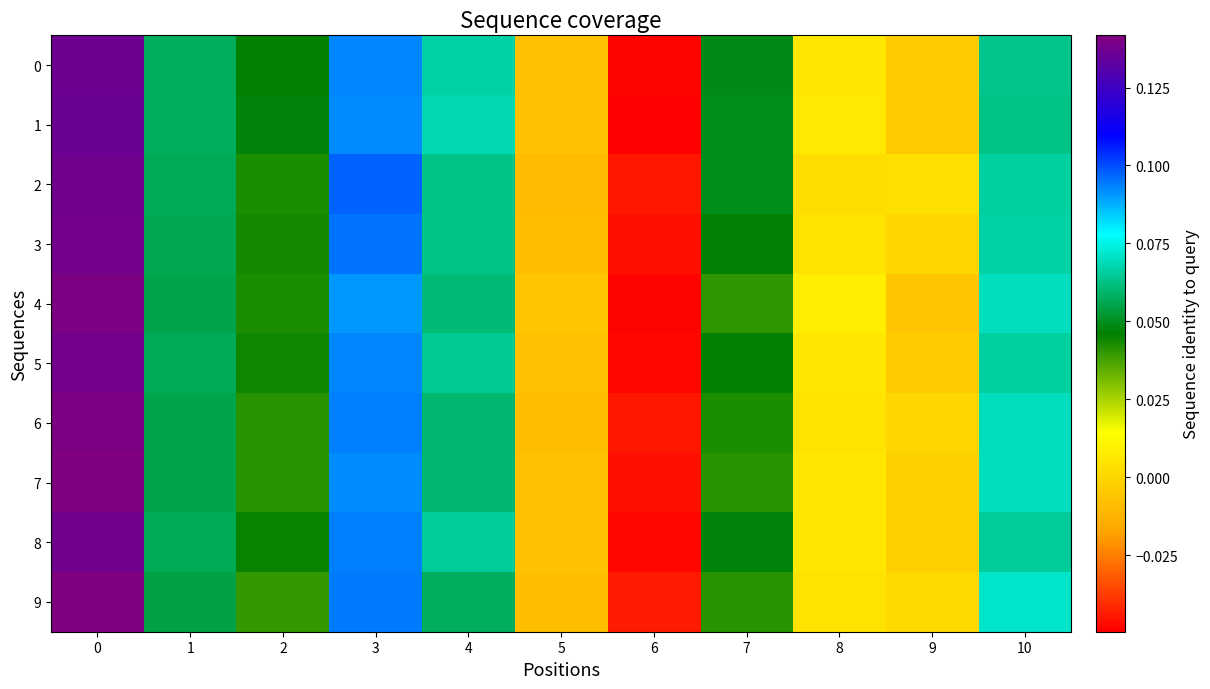

Reading left to right, list all the values displayed in this chart.

row_0: 0=0.1	1=0.1	2=0.0	3=0.1	4=0.1	5=-0.0	6=-0.0	7=0.0	8=0.0	9=-0.0	10=0.1
row_1: 0=0.1	1=0.1	2=0.0	3=0.1	4=0.1	5=-0.0	6=-0.0	7=0.0	8=0.0	9=-0.0	10=0.1
row_2: 0=0.1	1=0.1	2=0.0	3=0.1	4=0.1	5=-0.0	6=-0.0	7=0.0	8=0.0	9=0.0	10=0.1
row_3: 0=0.1	1=0.1	2=0.0	3=0.1	4=0.1	5=-0.0	6=-0.0	7=0.0	8=0.0	9=0.0	10=0.1
row_4: 0=0.1	1=0.1	2=0.0	3=0.1	4=0.1	5=-0.0	6=-0.0	7=0.0	8=0.0	9=-0.0	10=0.1
row_5: 0=0.1	1=0.1	2=0.0	3=0.1	4=0.1	5=-0.0	6=-0.0	7=0.0	8=0.0	9=-0.0	10=0.1
row_6: 0=0.1	1=0.1	2=0.0	3=0.1	4=0.1	5=-0.0	6=-0.0	7=0.0	8=0.0	9=0.0	10=0.1
row_7: 0=0.1	1=0.1	2=0.0	3=0.1	4=0.1	5=-0.0	6=-0.0	7=0.0	8=0.0	9=-0.0	10=0.1
row_8: 0=0.1	1=0.1	2=0.0	3=0.1	4=0.1	5=-0.0	6=-0.0	7=0.0	8=0.0	9=-0.0	10=0.1
row_9: 0=0.1	1=0.1	2=0.0	3=0.1	4=0.1	5=-0.0	6=-0.0	7=0.0	8=0.0	9=0.0	10=0.1